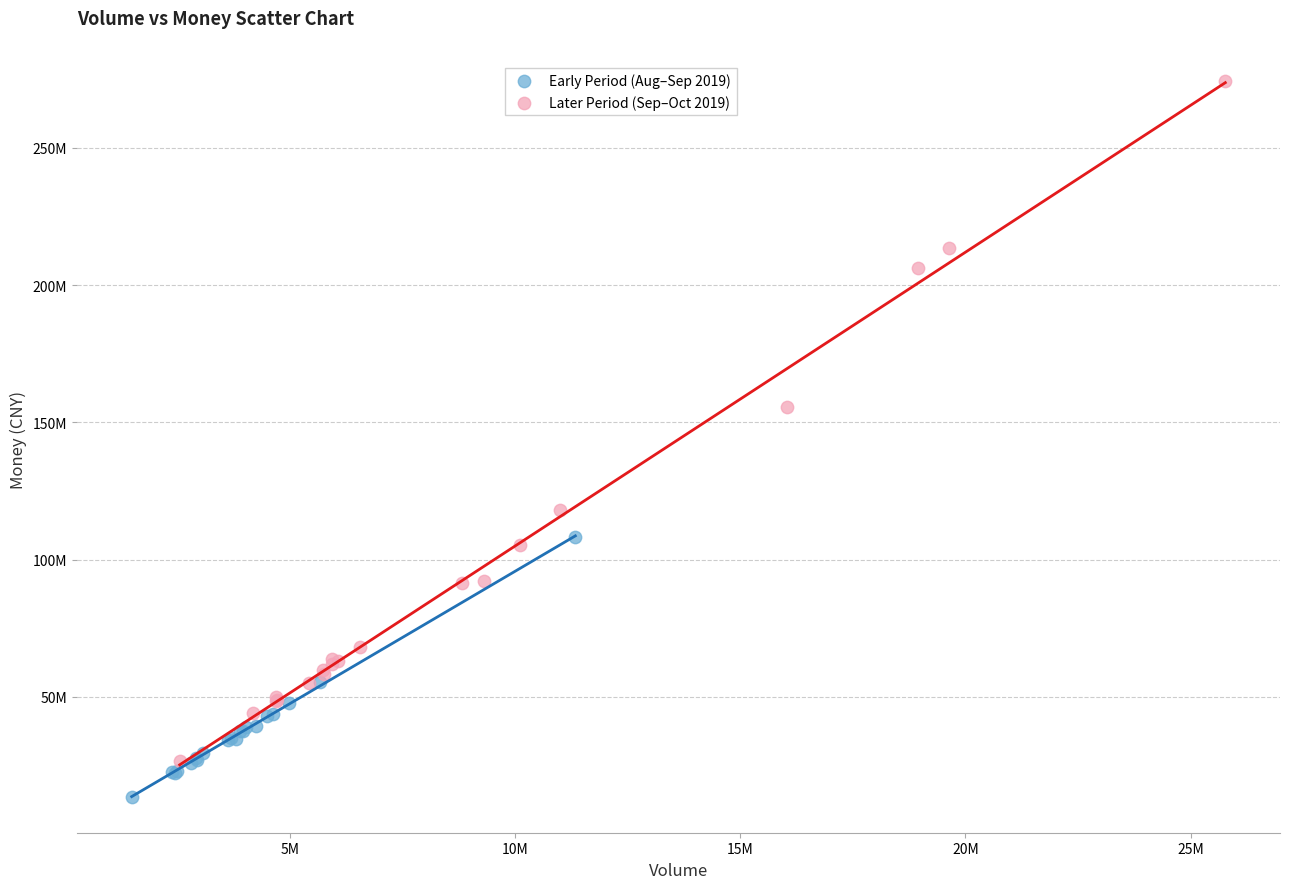

Which series contains the lowest Y value?

Early Period (Aug–Sep 2019)